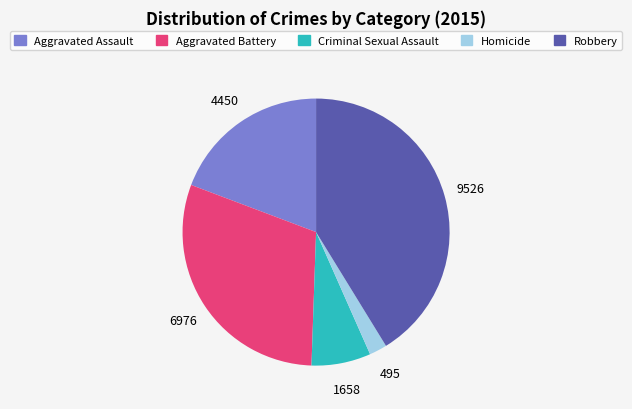

Do Aggravated Battery and Homicide together represent more than half of the pie?

No